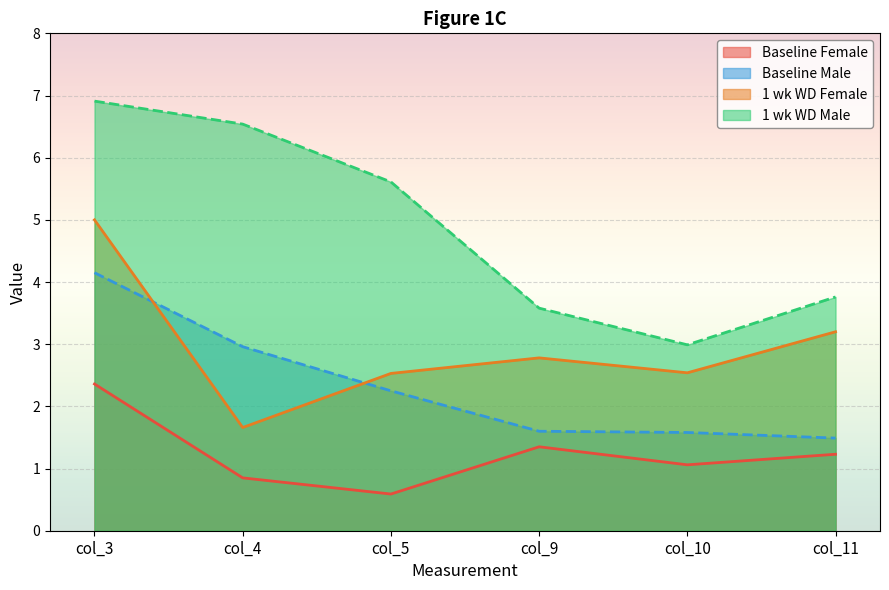

At which label does 1 wk WD Female reach its minimum?

col_4